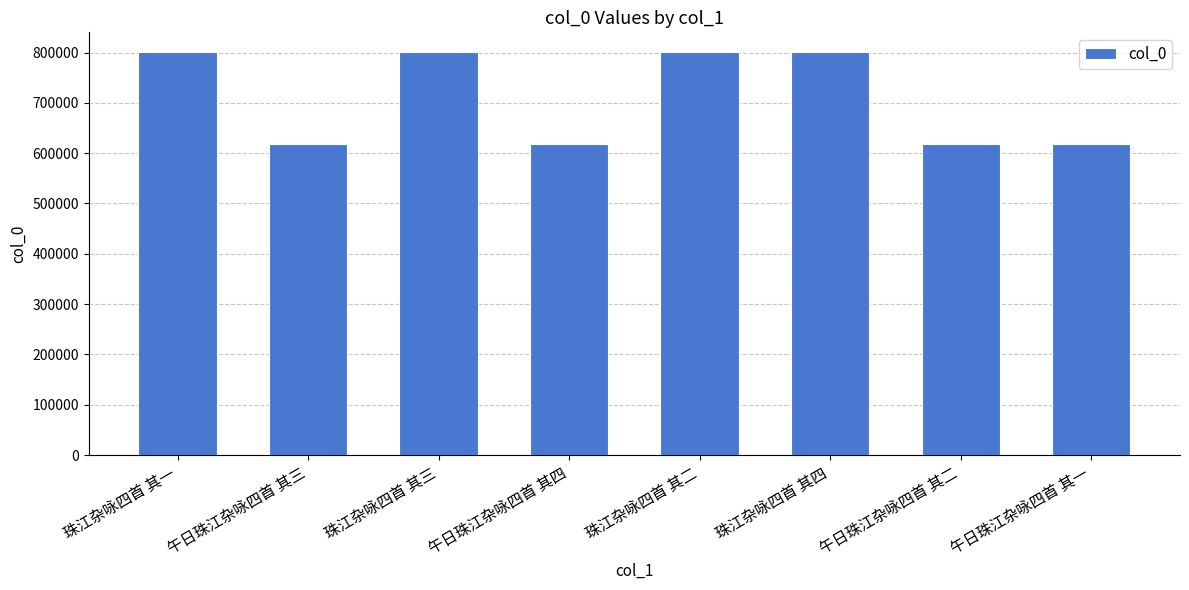

What is the maximum value shown in the chart?

800111